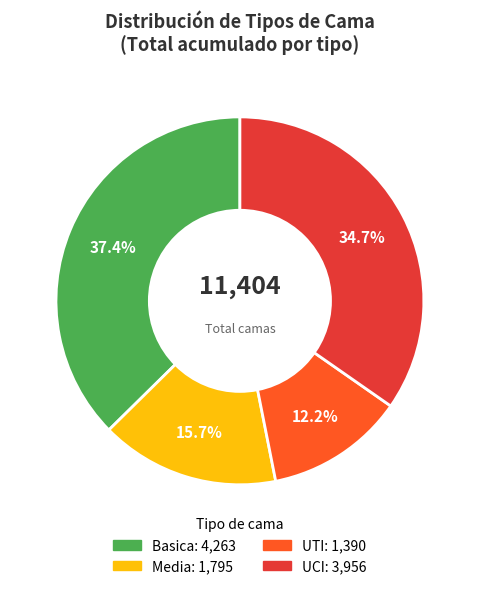

To the nearest percent, what is the difference between the largest and smallest slice percentages?

25%